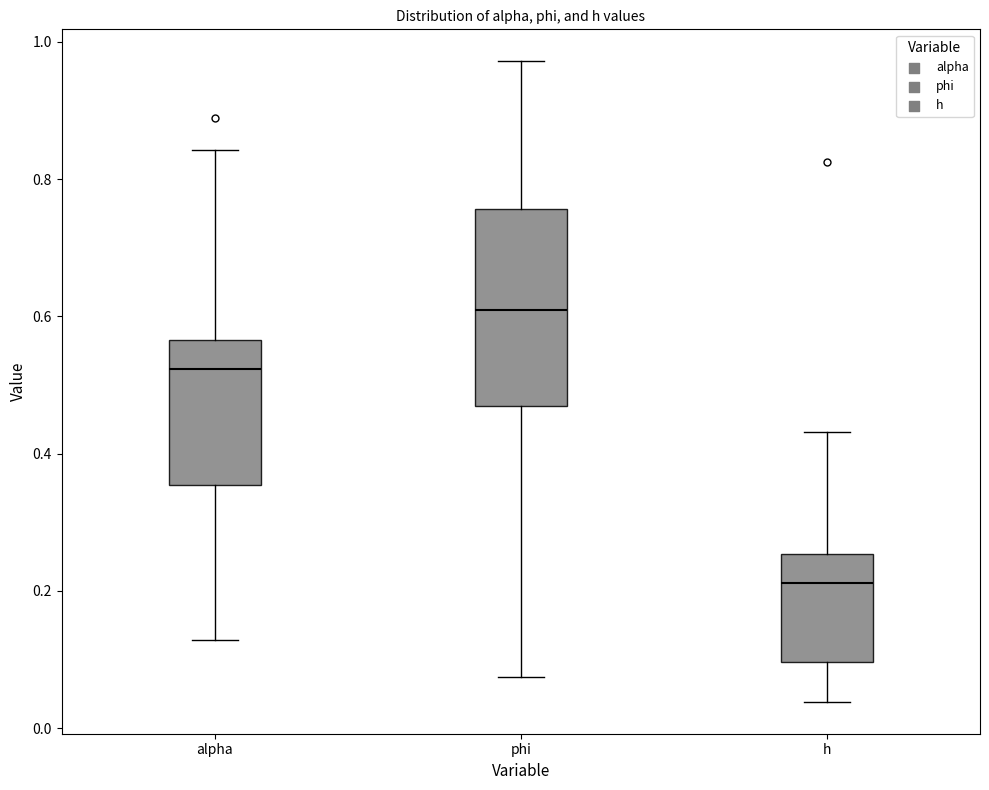

Which box's median line is the highest?

phi